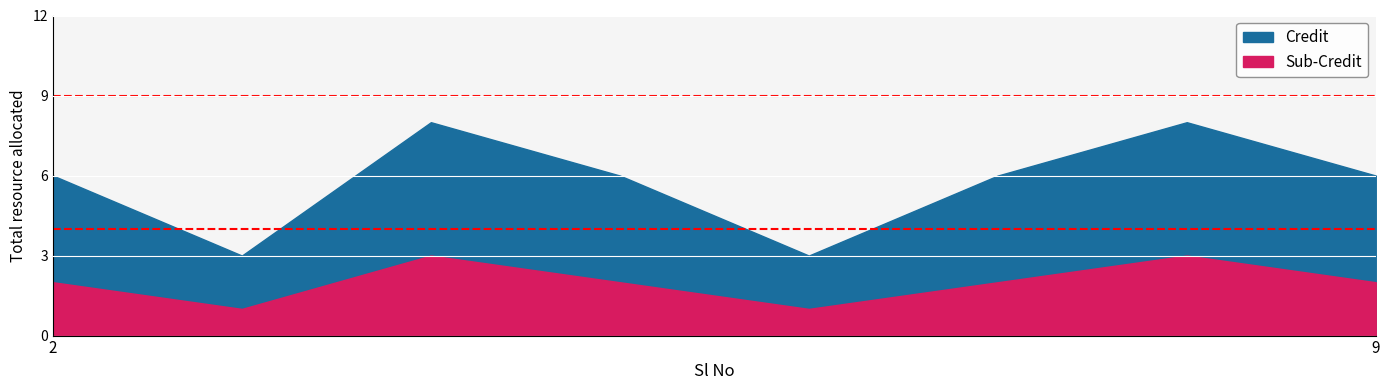

Reading left to right, extract all data points from this chart.

Credit: 6	3	8	6	3	6	8	6
Sub-Credit: 2	1	3	2	1	2	3	2